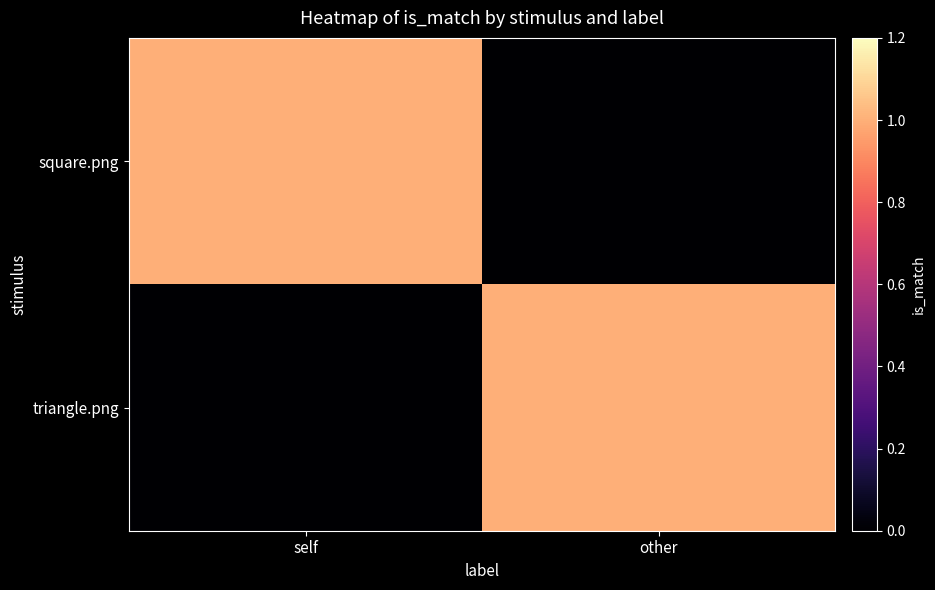

Reading right to left, list all the values displayed in this chart.

square.png: other=0	self=1
triangle.png: other=1	self=0